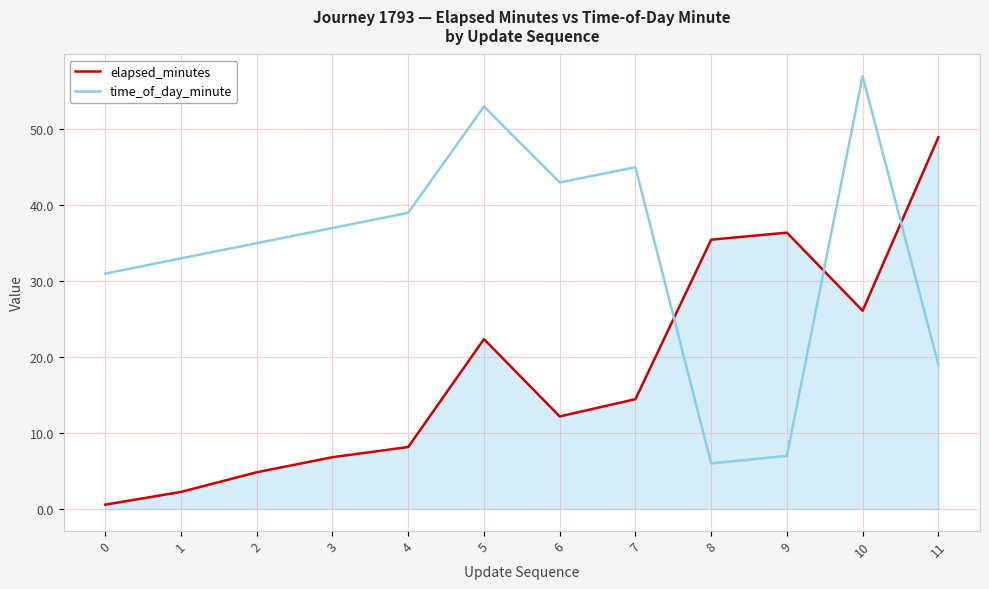

Which series changed the most between 3 and 10?

time_of_day_minute